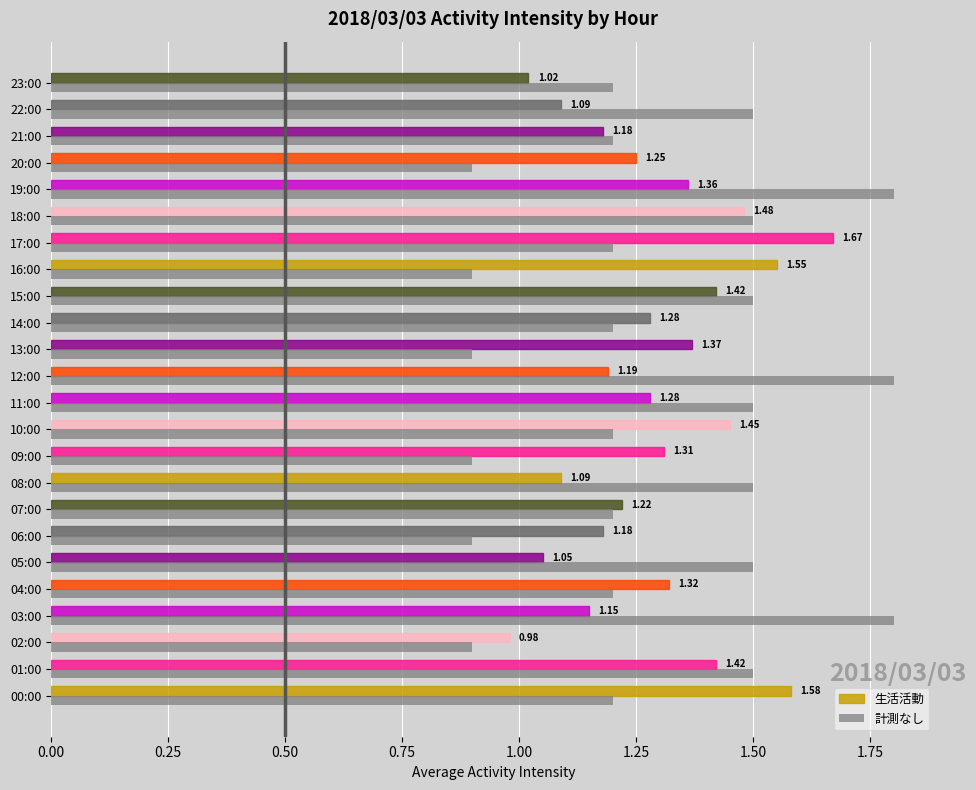

What is the maximum value shown in the chart?

1.8